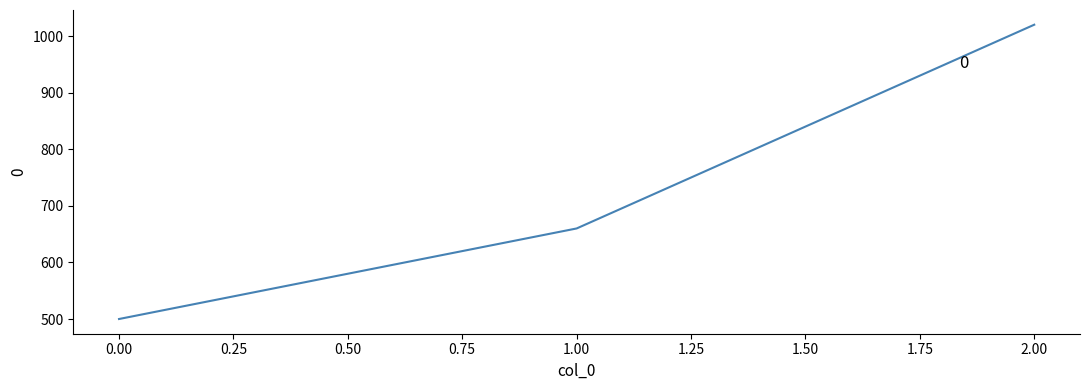

Which label corresponds to the largest value in the chart?

2.00